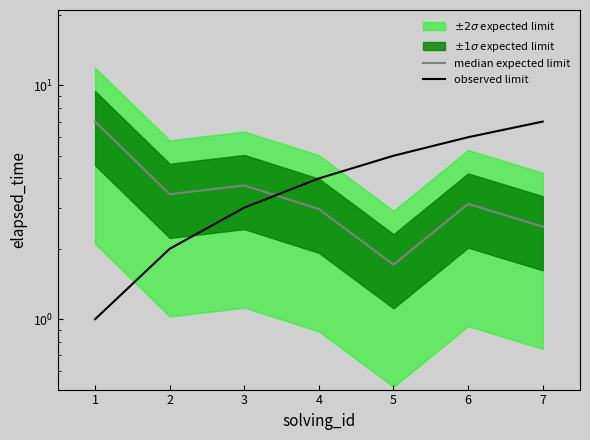

How many data points does each series have?

7